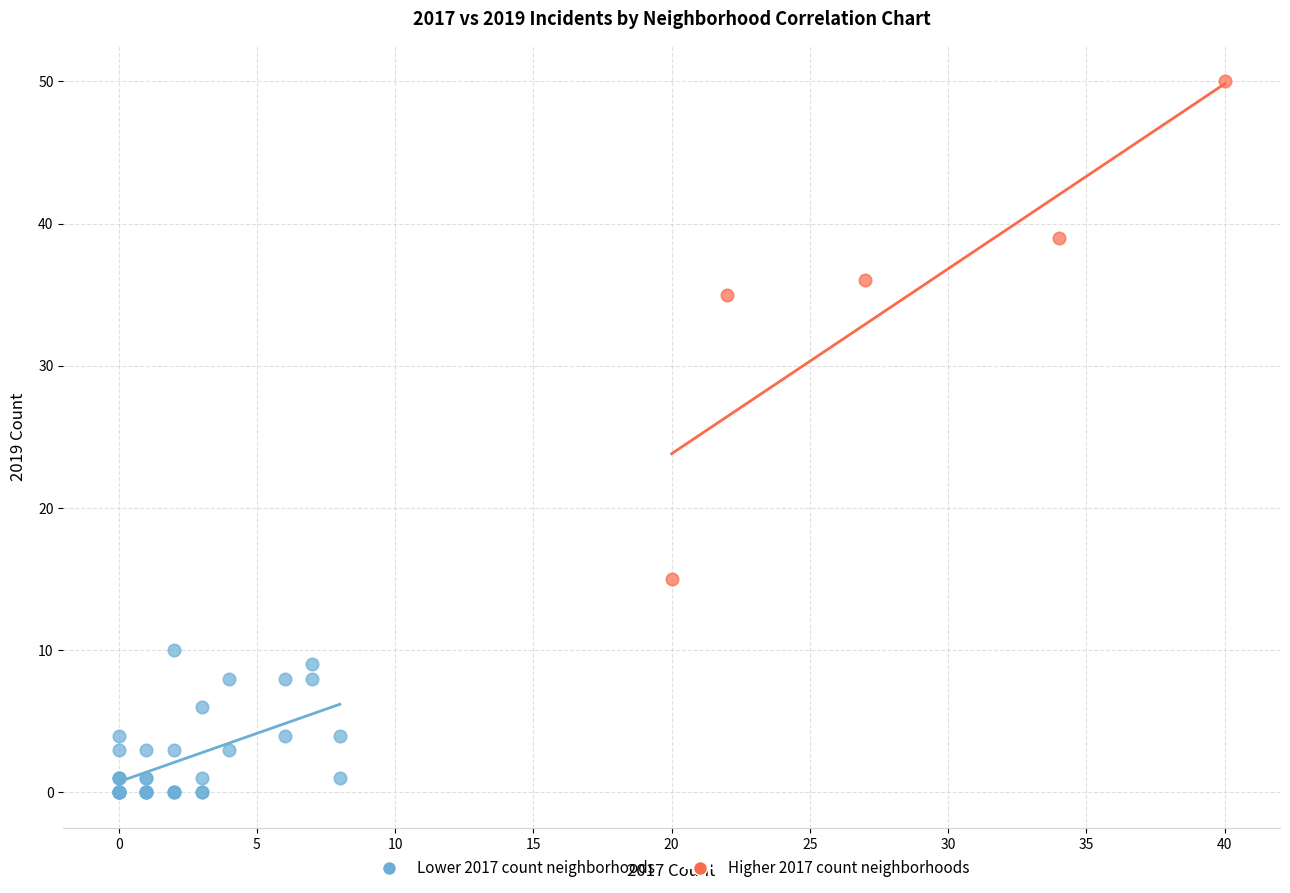

Which series has the widest spread of Y values?

Higher 2017 count neighborhoods